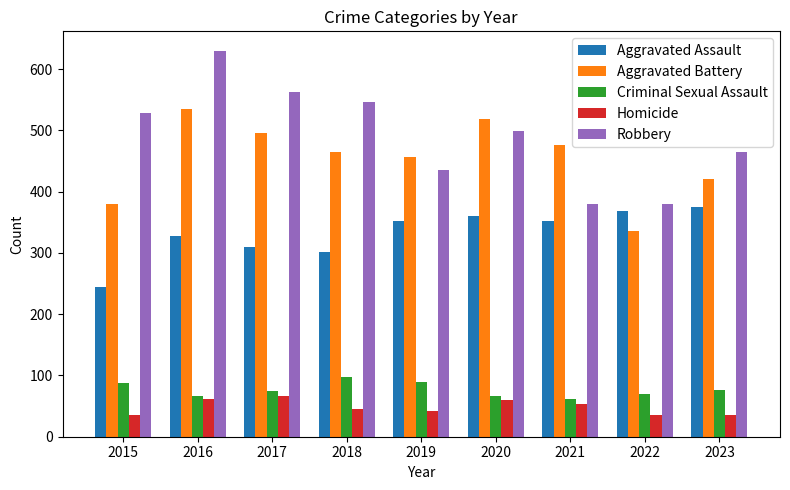

Which series has the widest spread of values?

Robbery